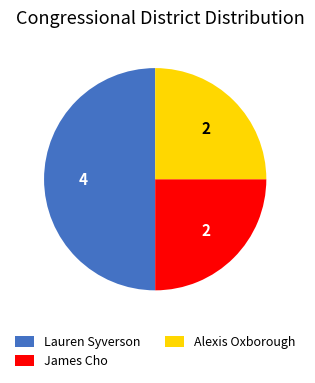

Combined, do Alexis Oxborough and Lauren Syverson account for over 50%?

Yes